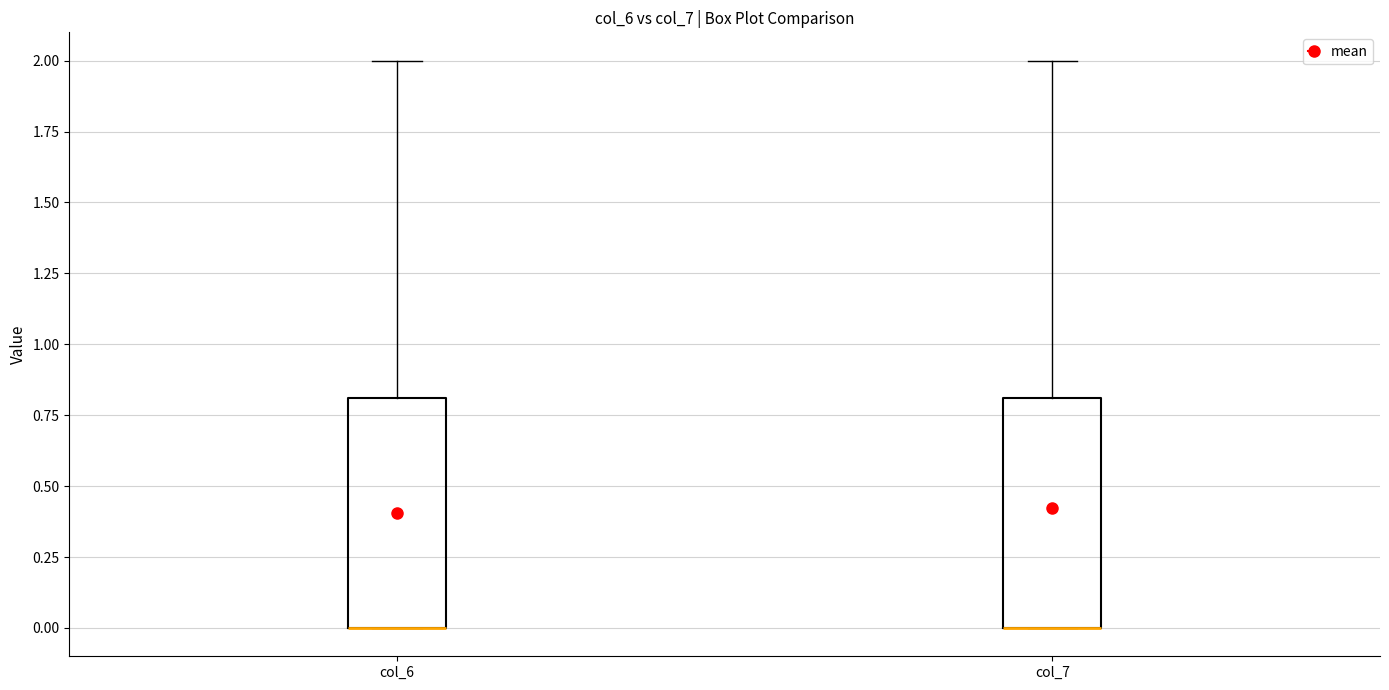

Reading left to right, read every box against the y-axis: the position of its median line, the range the box covers, and the ends of its whiskers. The values are not printed on the chart, so give them approximately, as read against the axis.

col_6: median 0.0 (drawn on the box's lower edge), box 0.0 to 0.8, whiskers 0.0 to 2.0
col_7: median 0.0 (drawn on the box's lower edge), box 0.0 to 0.8, whiskers 0.0 to 2.0